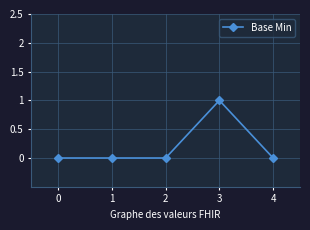

The chart shows a value of 0 at 2. True or false?

True